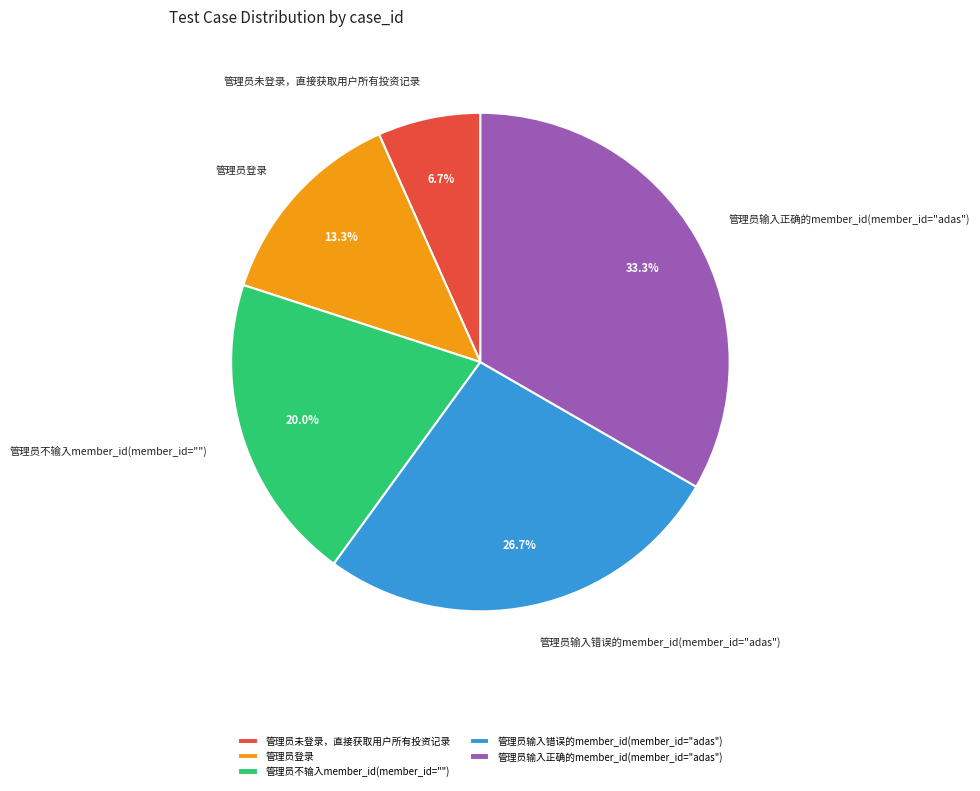

To the nearest percent, what percentage of the pie is 管理员输入正确的member_id(member_id="adas")?

33%